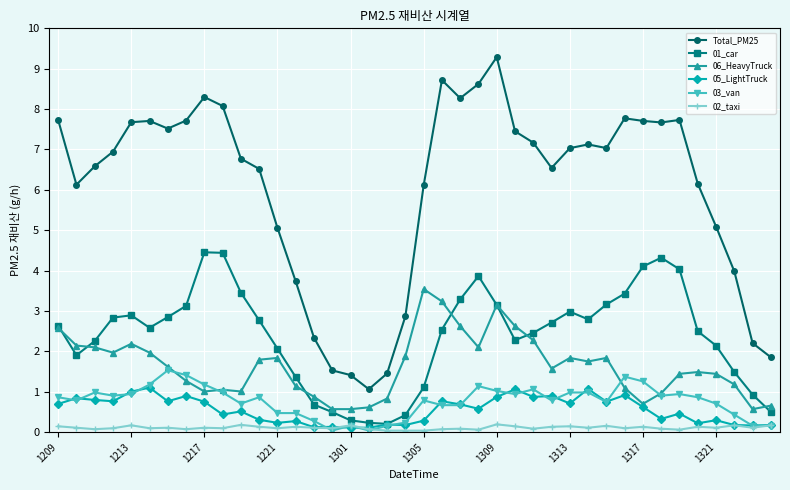

What is the value of the 01_car point at the 20th from the left?

0.4